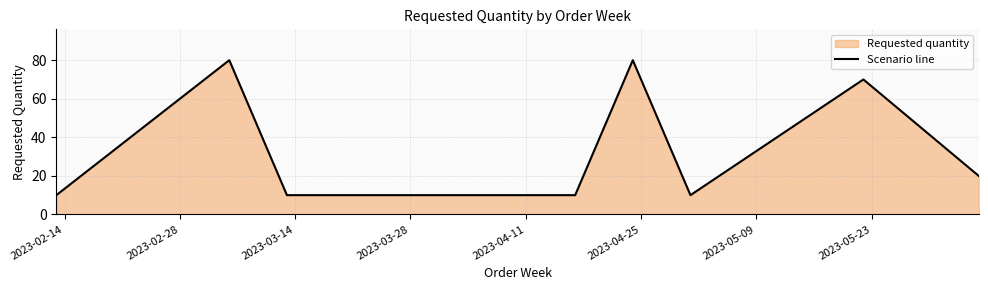

How many points are lower than both their immediate neighbors (excluding endpoints)?

1